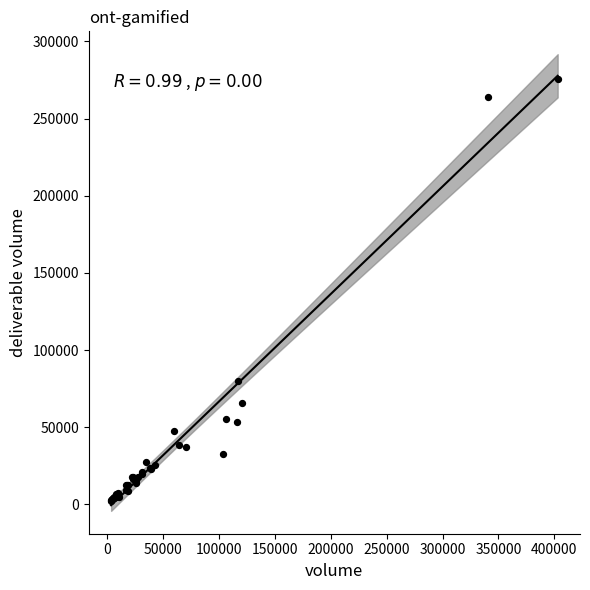

What Y value in the scatter plot is closest to 138961?

79744